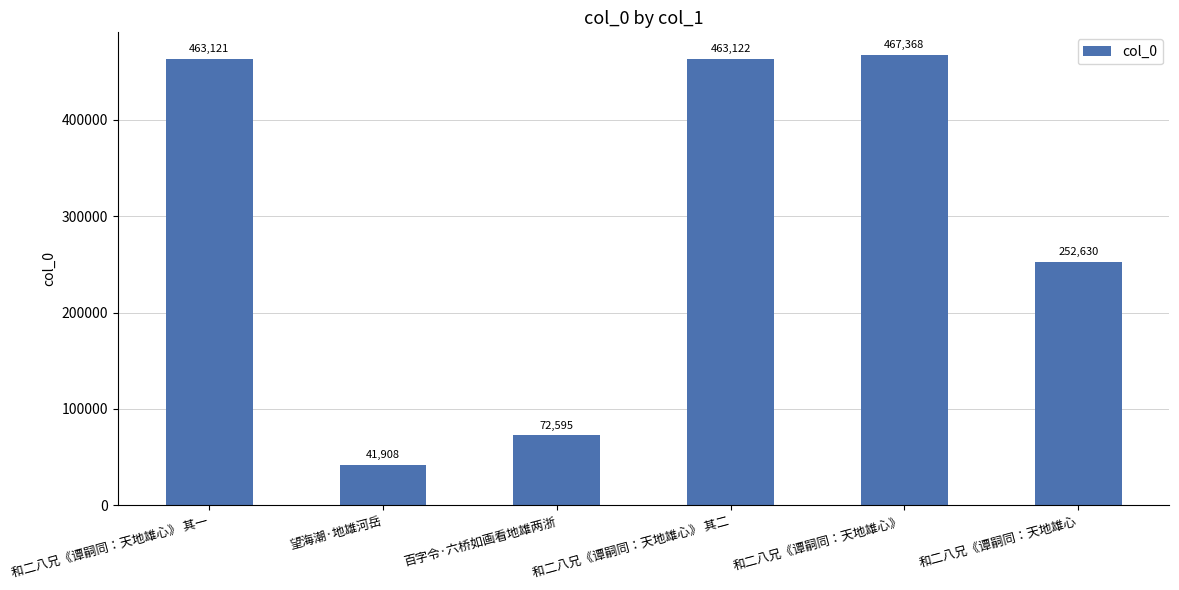

How many bars are there in total?

6